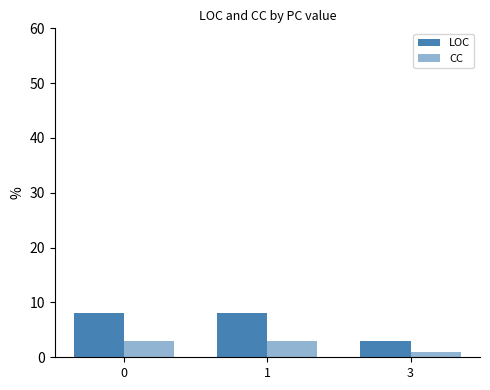

How many data points in LOC are less than 8?

1